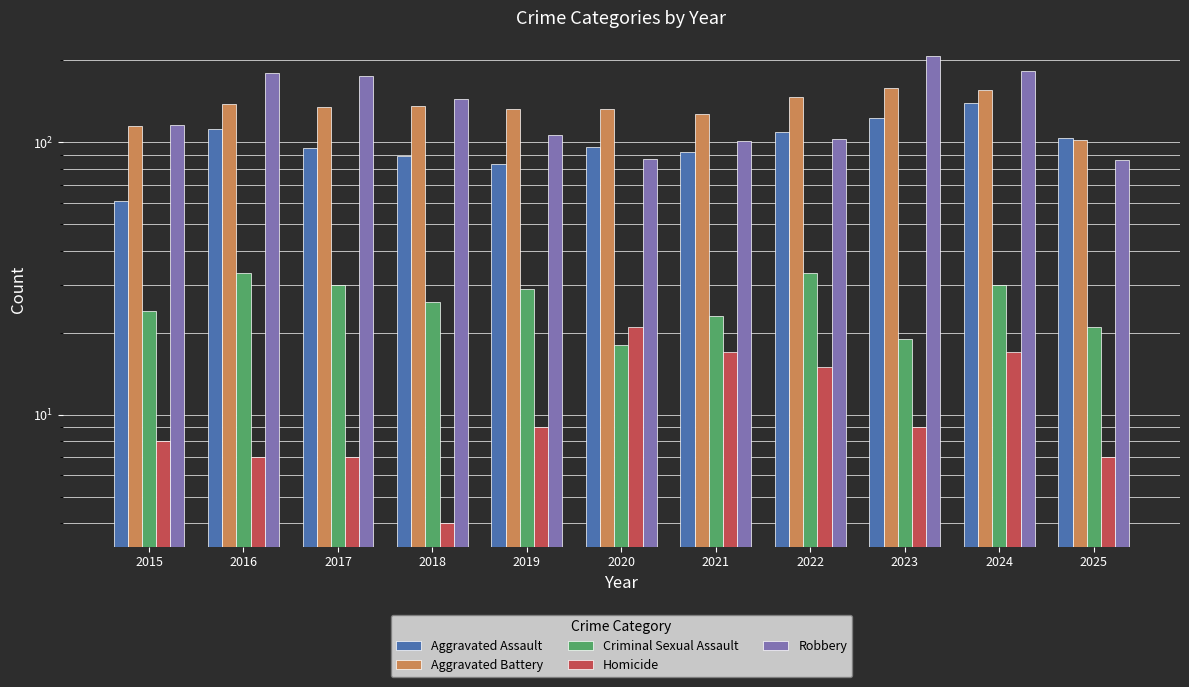

Reading left to right, transcribe all the data shown in this chart.

Aggravated Assault: 61	112	95	89	83	96	92	109	123	140	104
Aggravated Battery: 115	138	135	136	133	133	127	147	158	155	102
Criminal Sexual Assault: 24	33	30	26	29	18	23	33	19	30	21
Homicide: 8	7	7	4	9	21	17	15	9	17	7
Robbery: 116	179	175	144	106	87	101	103	208	182	86